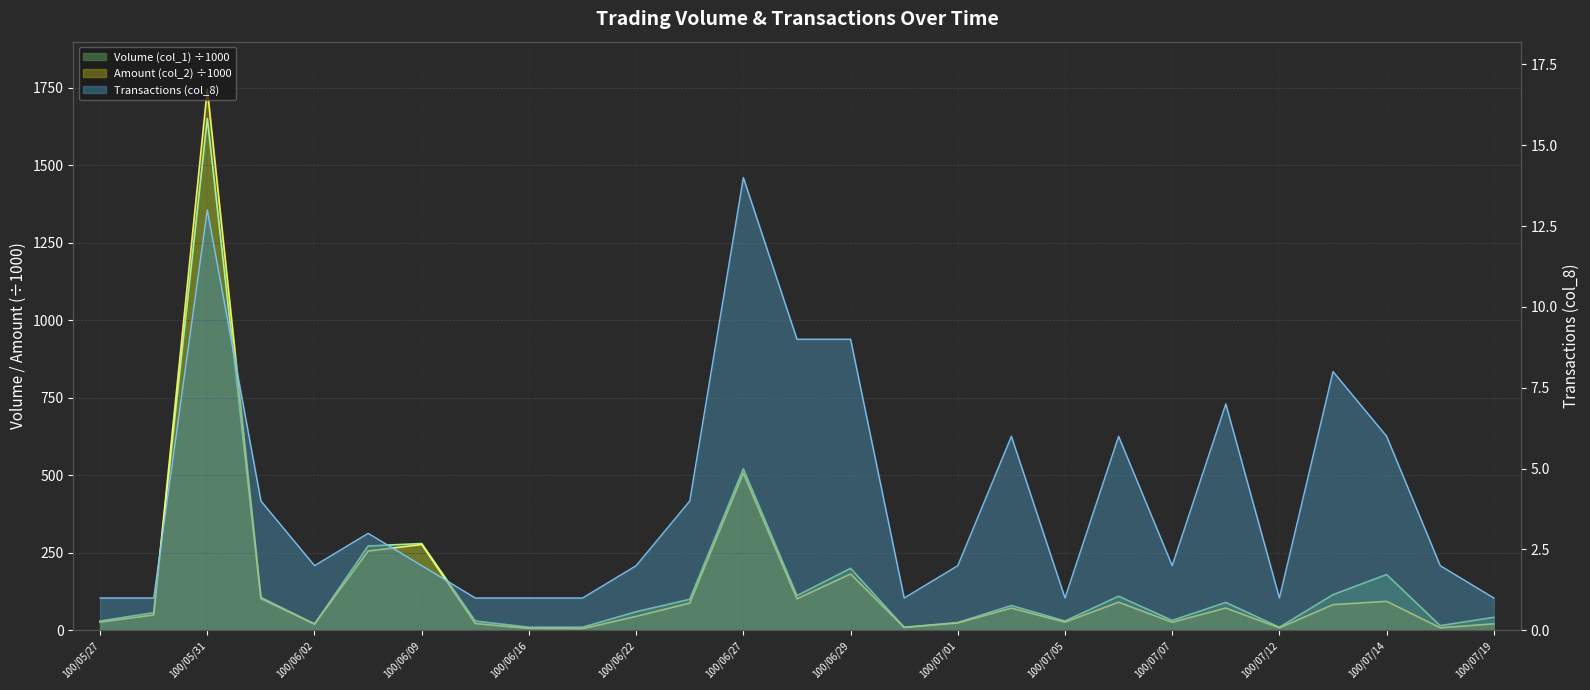

Is the value of Volume (col_1) at 100/07/14 greater than the value of Amount (col_2) at 100/07/07?

Yes